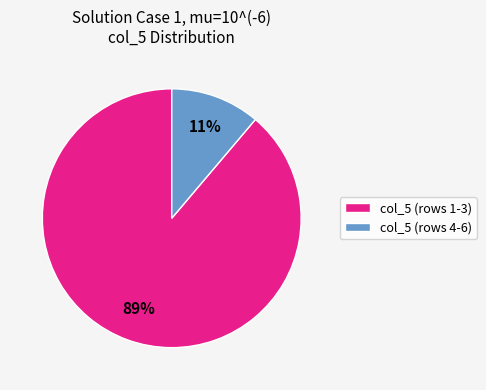

How many segments does this pie chart have?

2